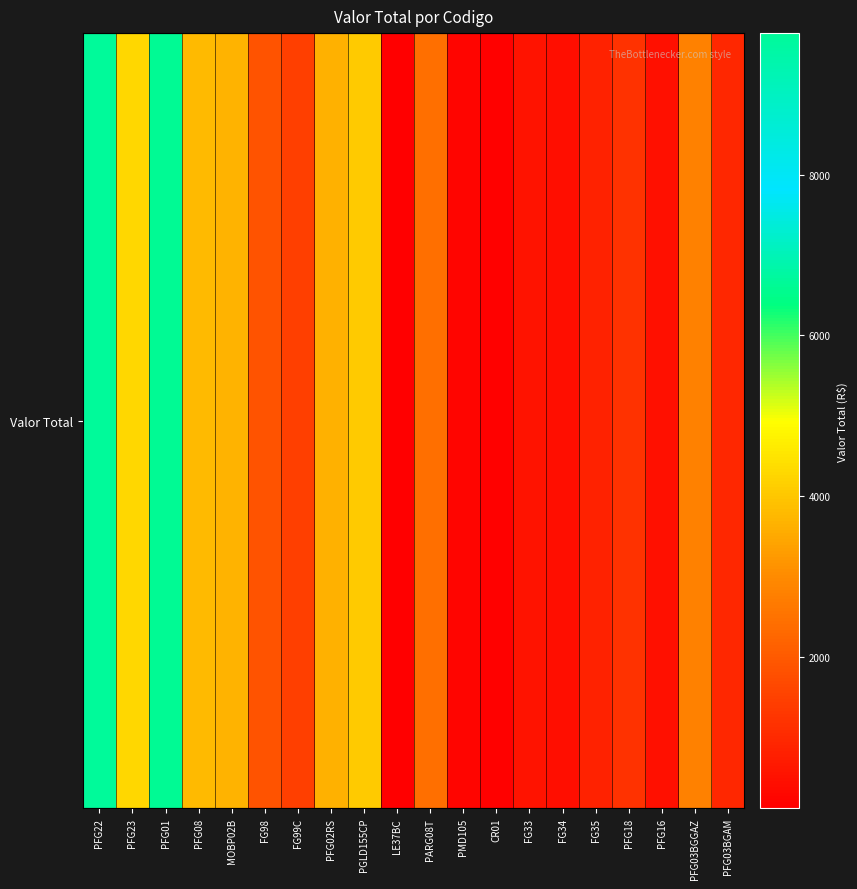

Rank the categories by value from lowest to highest.

LE37BC, CR01, PMD105, FG34, PFG16, FG33, FG35, PFG03BGAM, PFG18, FG99C, FG98, PARG08T, PFG03BGGAZ, PFG02RS, MOBP02B, PFG08, PGLD155CP, PFG23, PFG01, PFG22